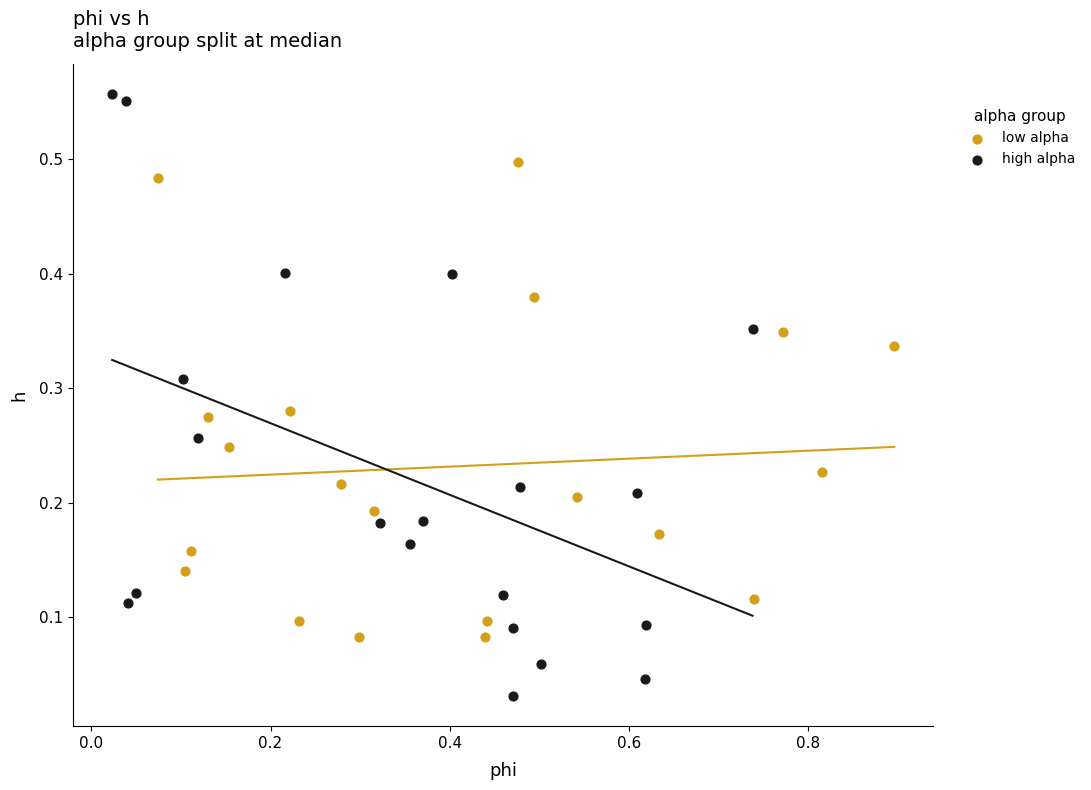

Which series contains the lowest Y value?

high alpha